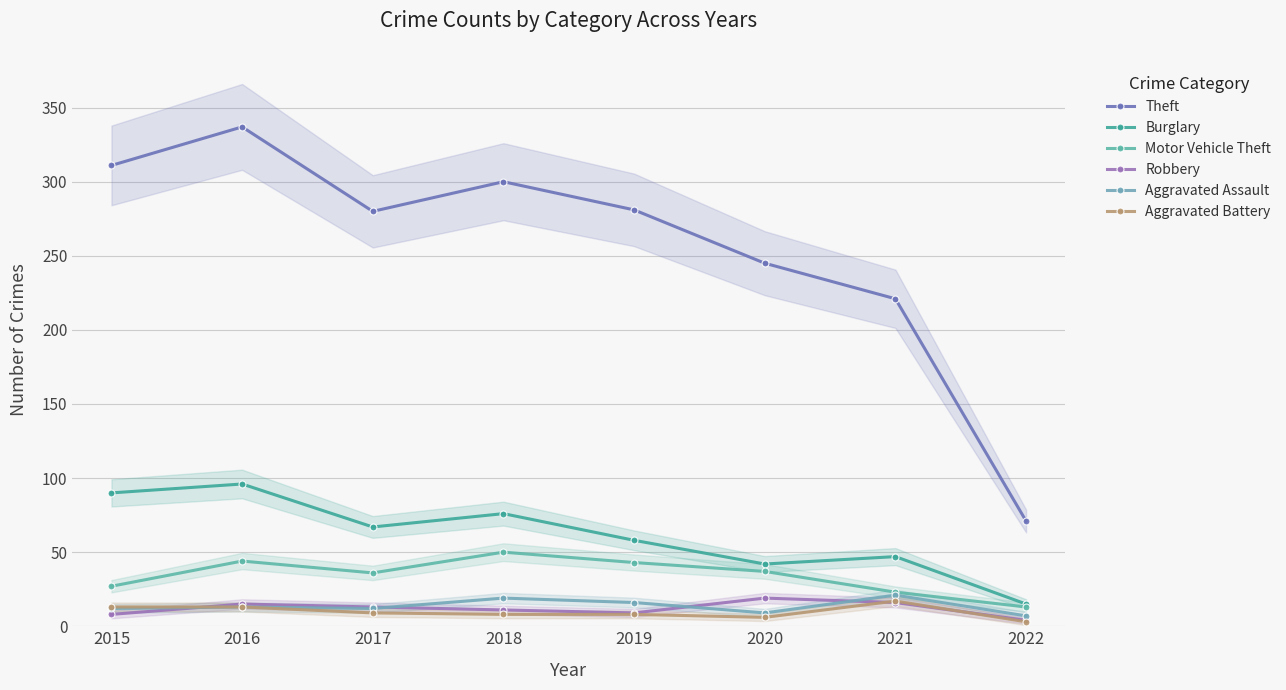

What is the approximate value of Theft at 2017?

280